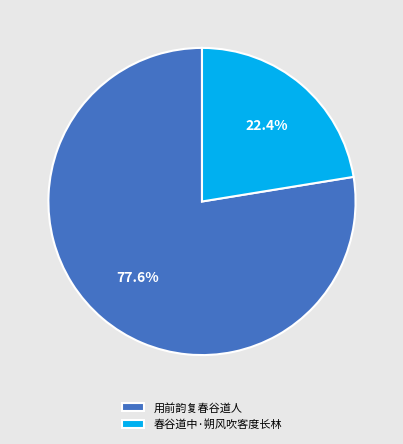

Which slice is the smallest?

春谷道中·朔风吹客度长林